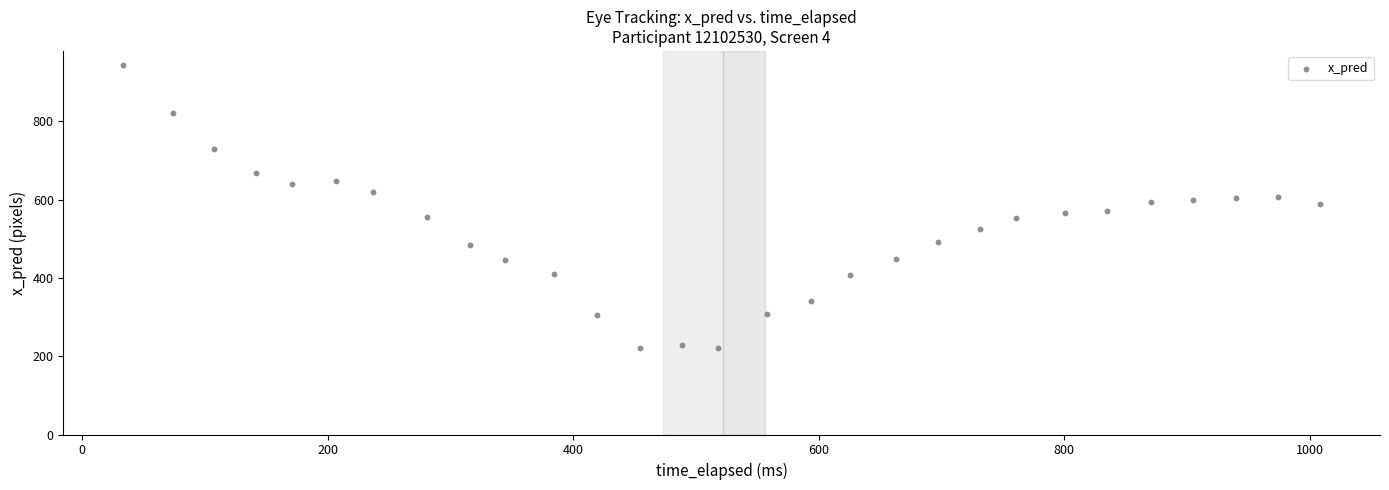

What is the range of Y values (max minus min)?

722.8